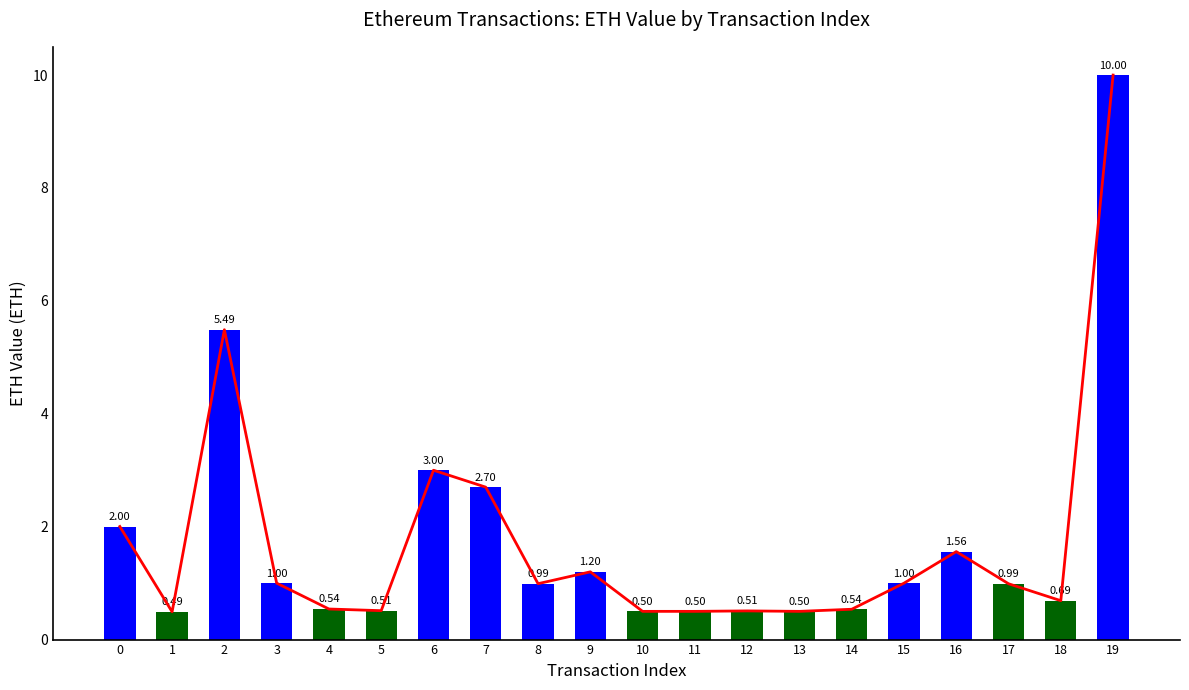

What is the sum of all values?

34.7